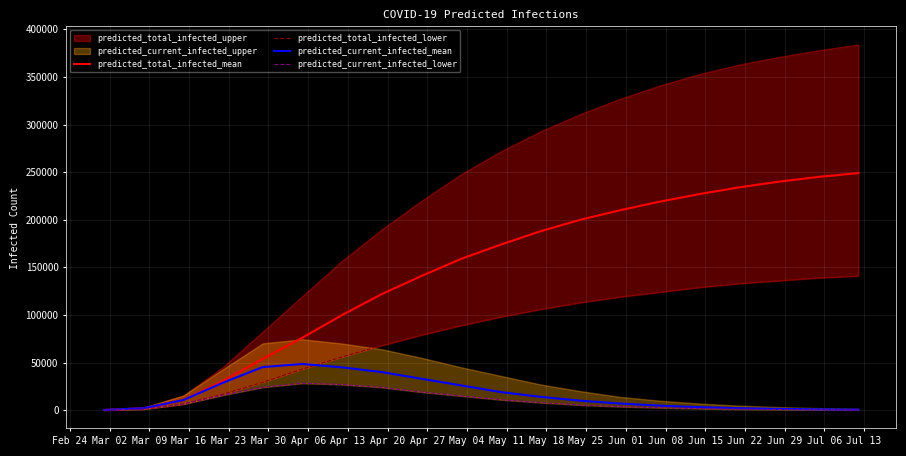

What is the highest value of the predicted_current_infected_mean series?

48540